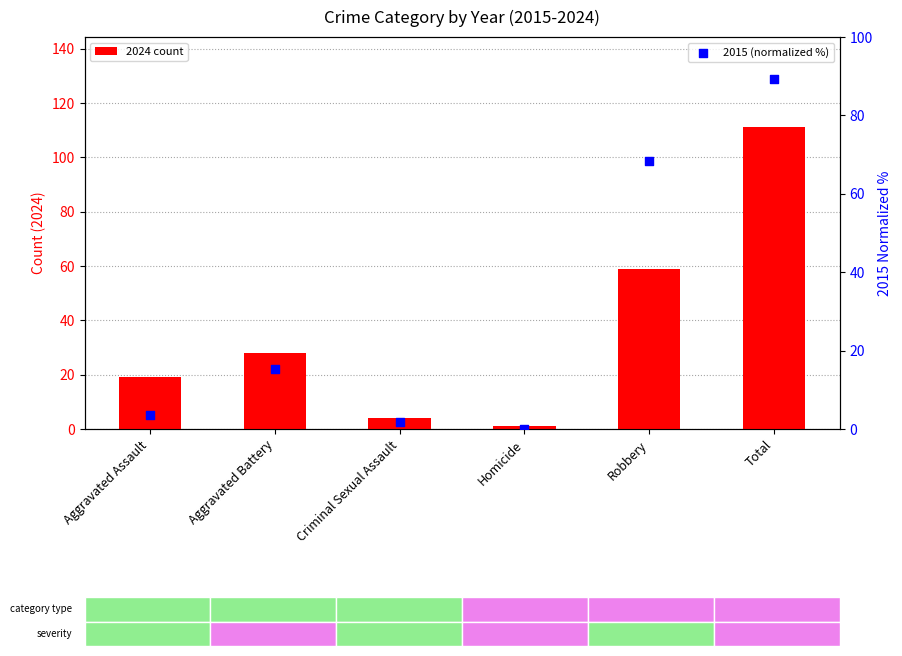

What are all the series names shown in the legend?

2024 count, 2015 (normalized %)